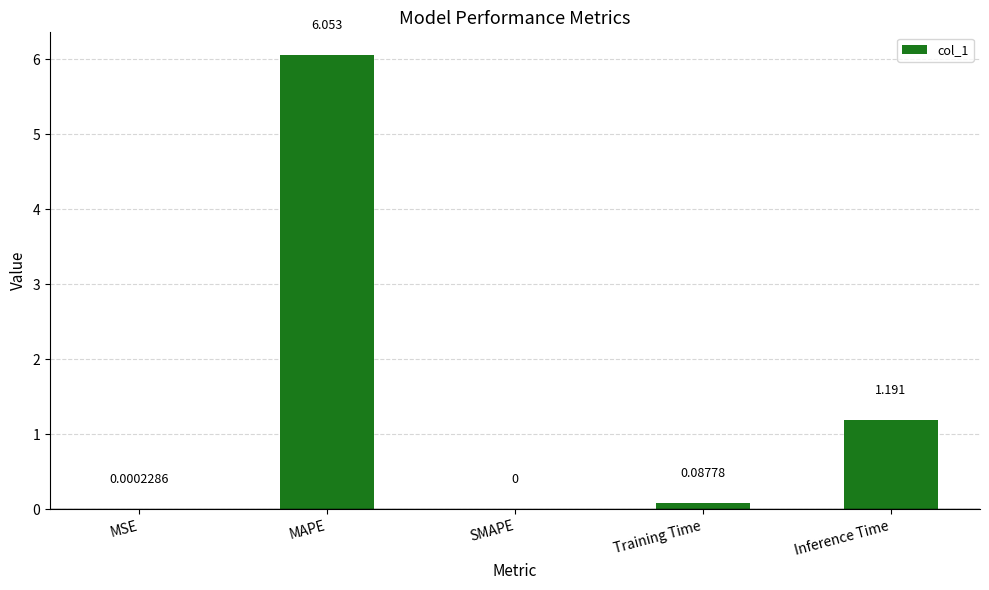

At which label is the value closest to 3?

Inference Time